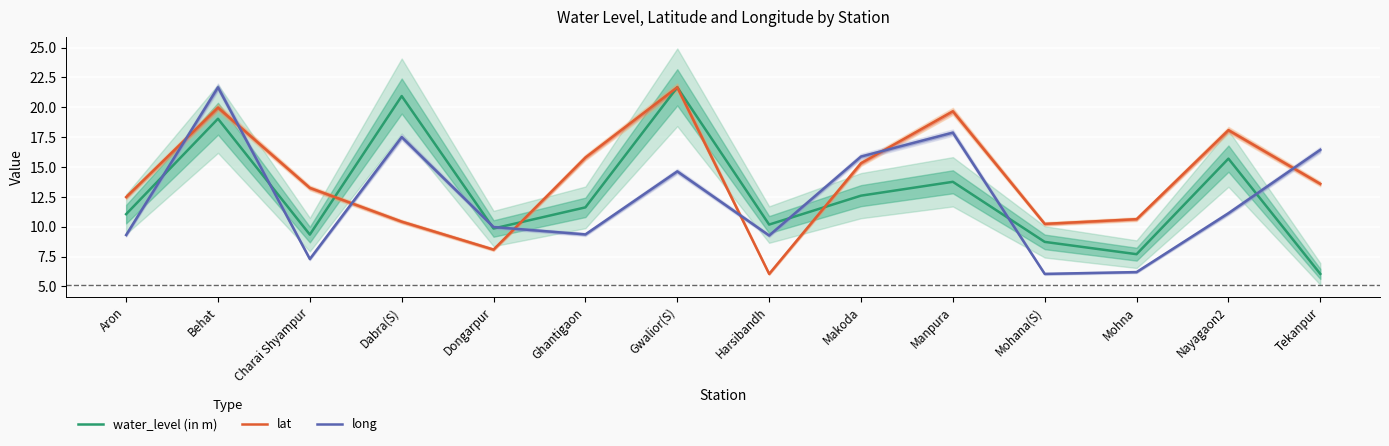

What is the sum of the long values at Manpura and Dabra(S)?

35.4